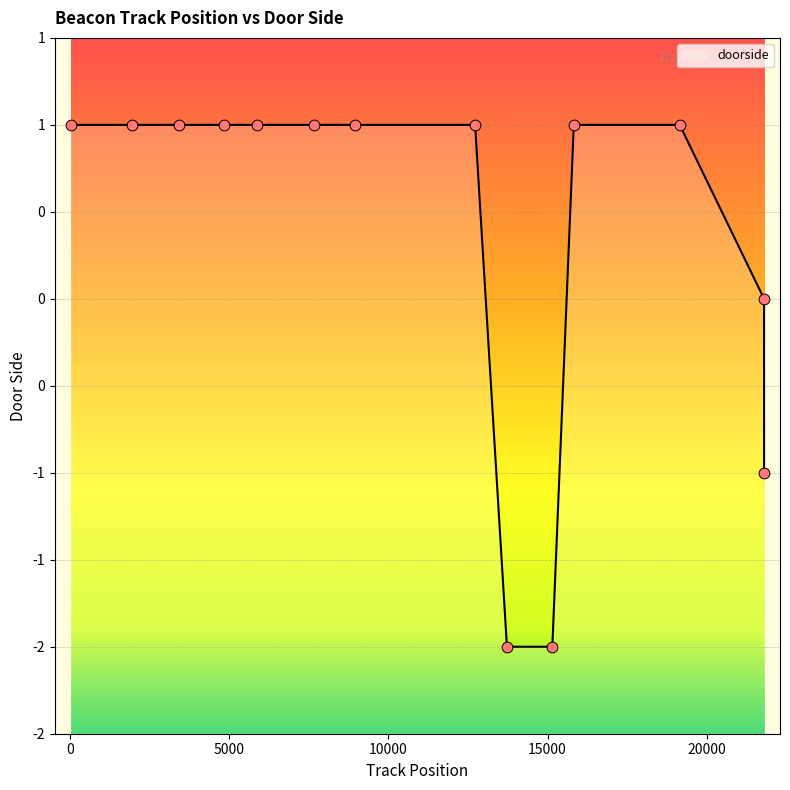

Which has a higher value, 15825 or 19150?

15825